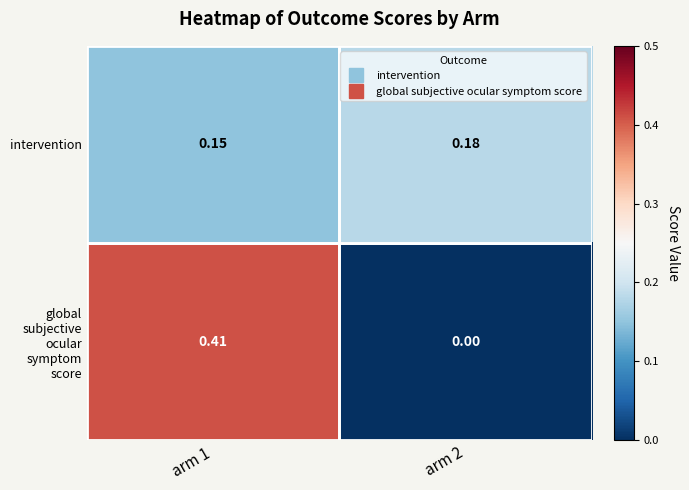

Which series has the largest range (max minus min)?

global subjective ocular symptom score